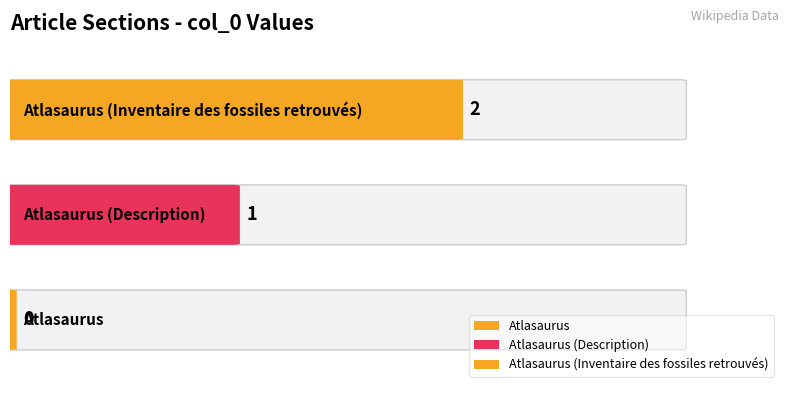

Rank the categories by value from highest to lowest.

Atlasaurus (Inventaire des fossiles retrouvés), Atlasaurus (Description), Atlasaurus